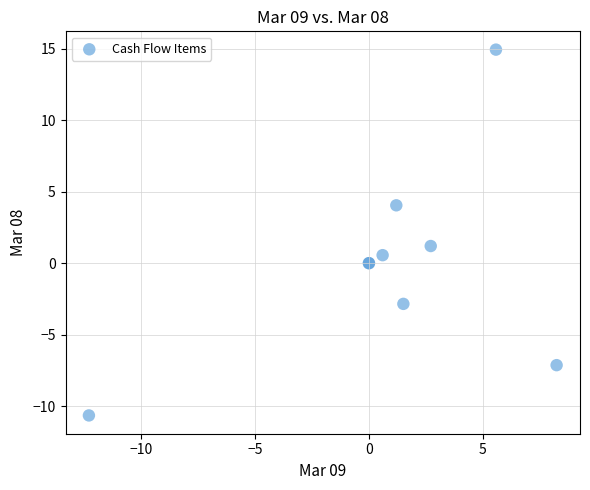

What Y value in the scatter plot is closest to 2?

1.2